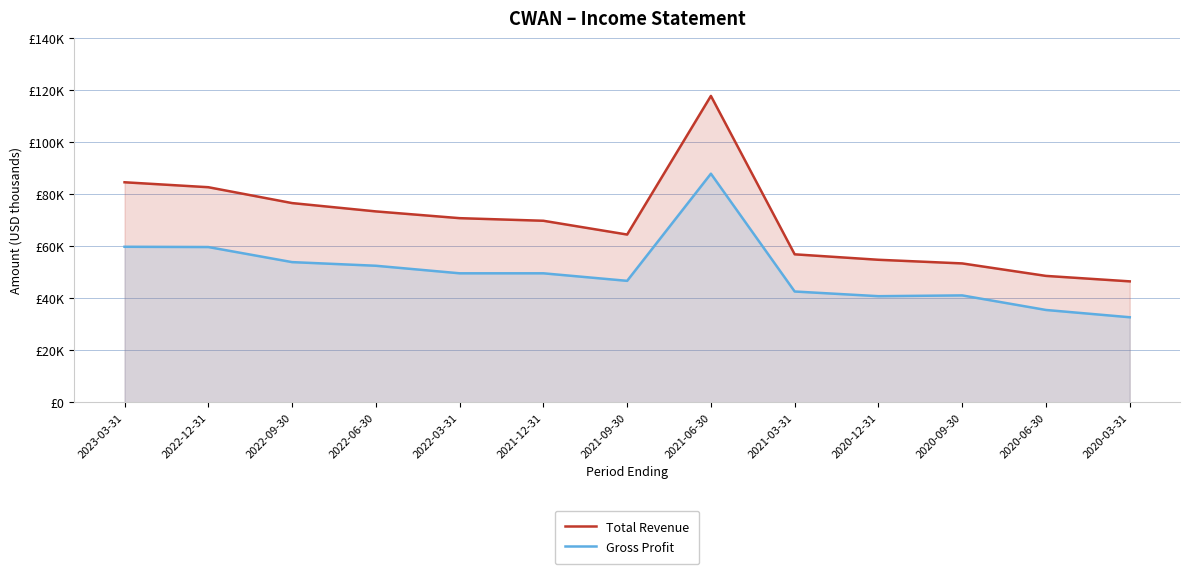

Which label corresponds to the largest value in the chart?

2021-06-30